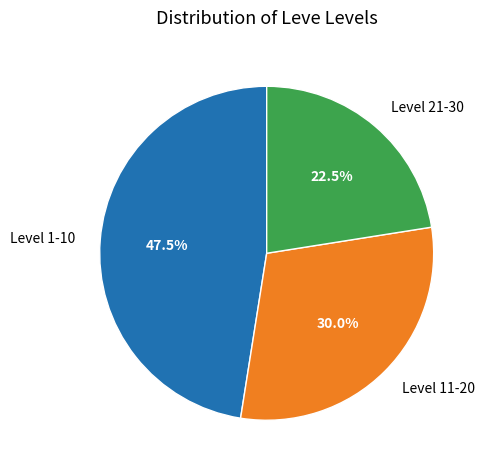

Between Level 21-30 and Level 1-10, which is larger?

Level 1-10